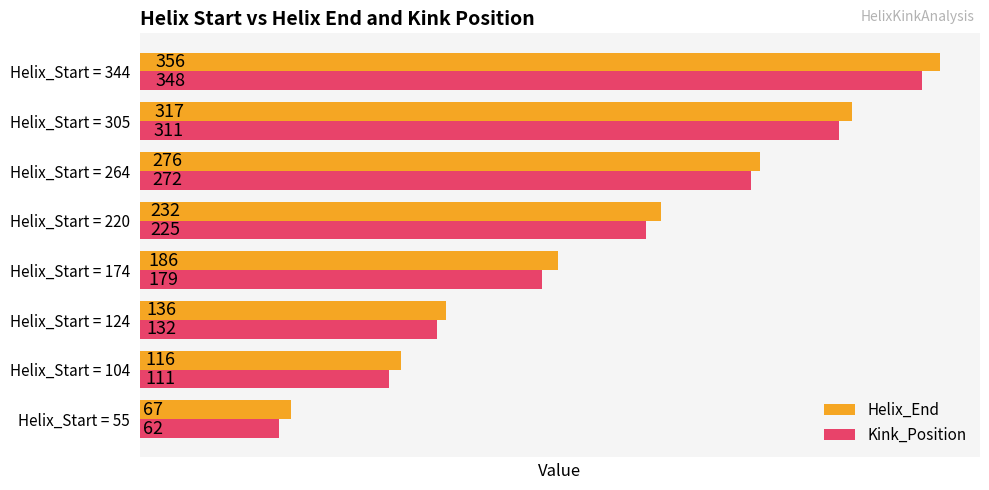

At how many categories does at least one series exceed 148?

5